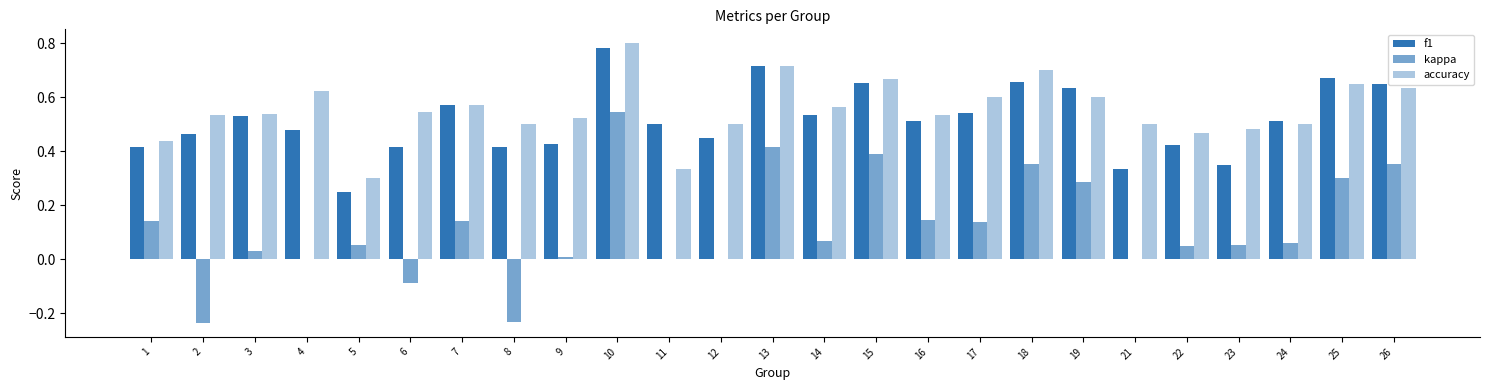

Count the number of data series in this chart.

3